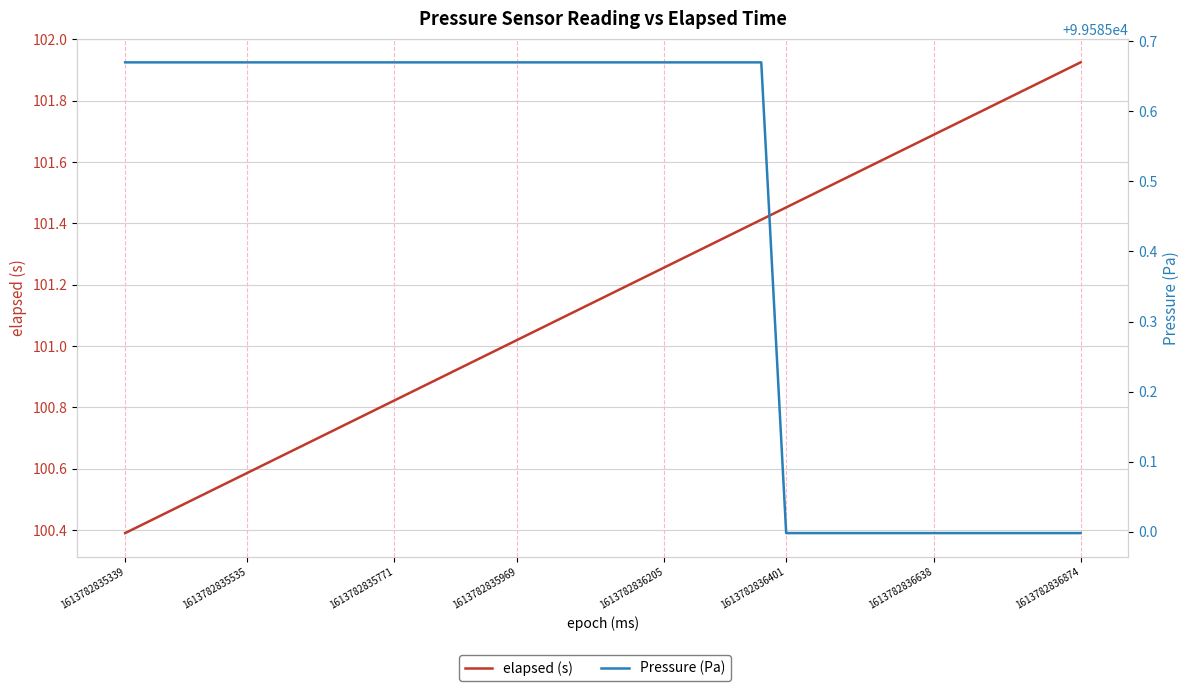

True or false: Pressure (Pa) and elapsed (s) intersect in this chart.

False